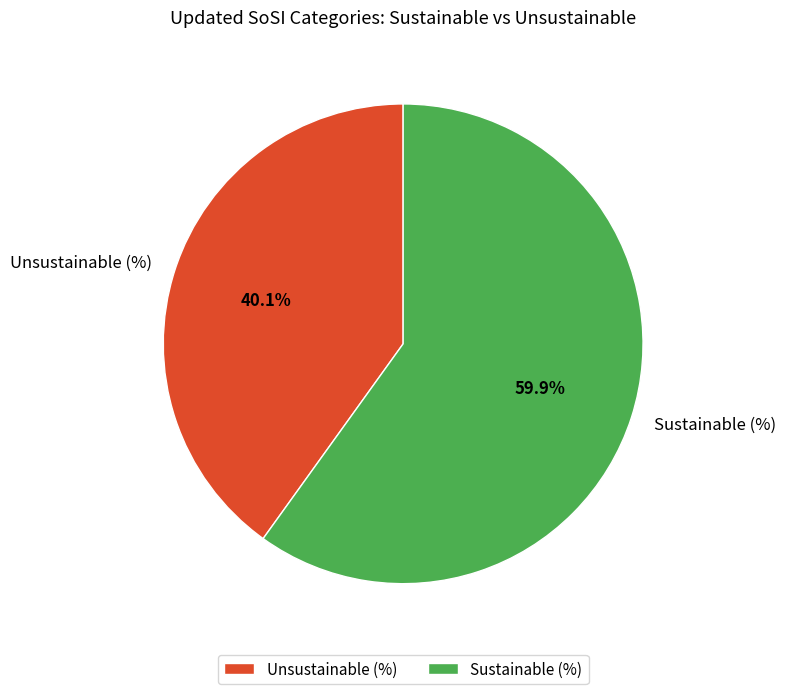

Approximately how many times larger is the value at Sustainable (%) compared to Unsustainable (%)?

1.5